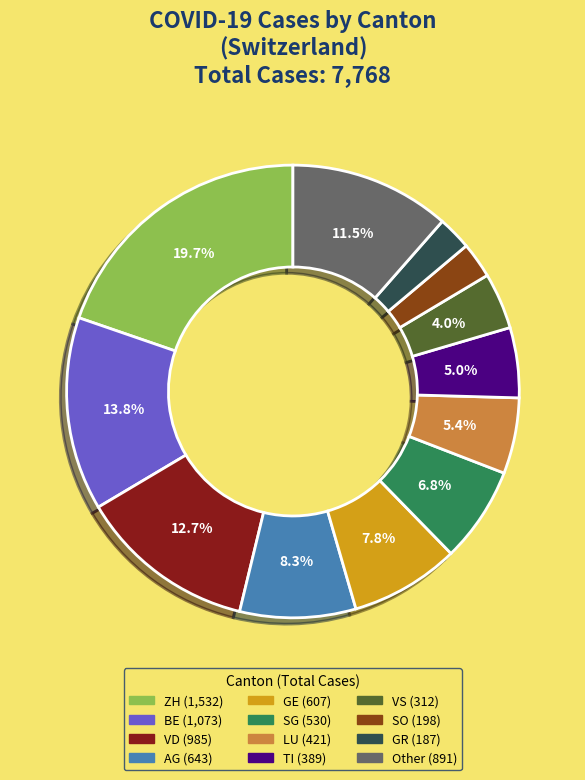

Which category has the biggest portion of the pie?

ZH